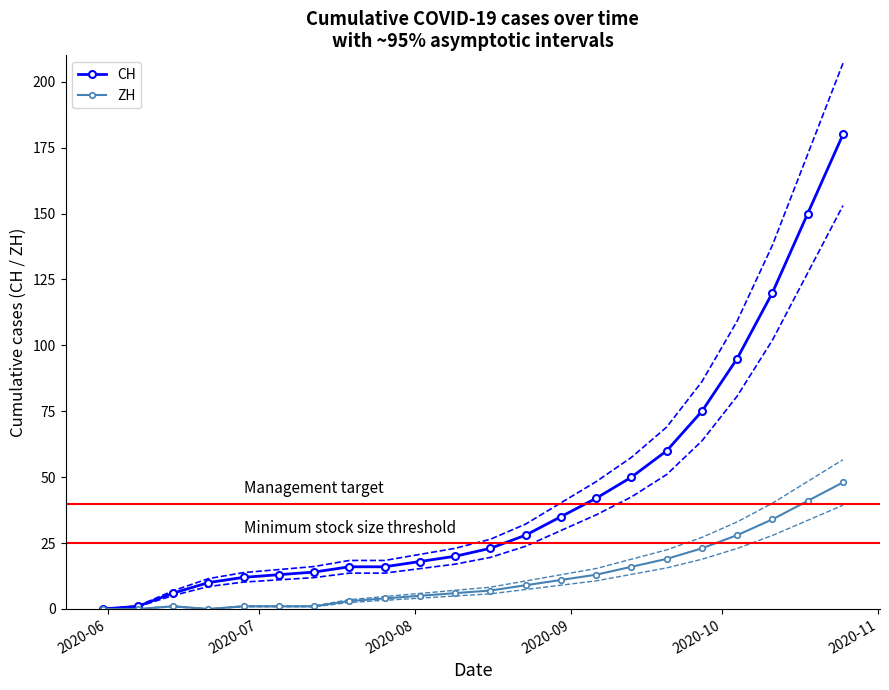

What are all the series names shown in the legend?

CH, ZH